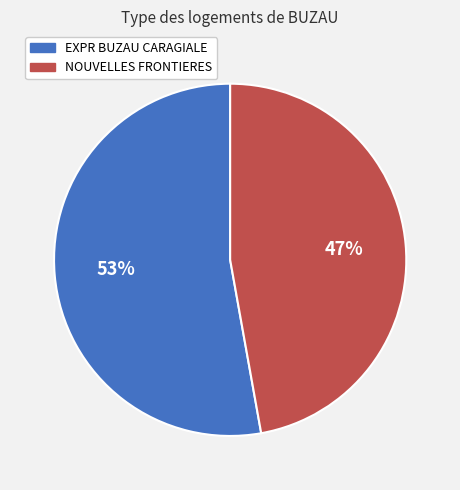

To the nearest percent, what percentage of the pie is EXPR BUZAU CARAGIALE?

53%